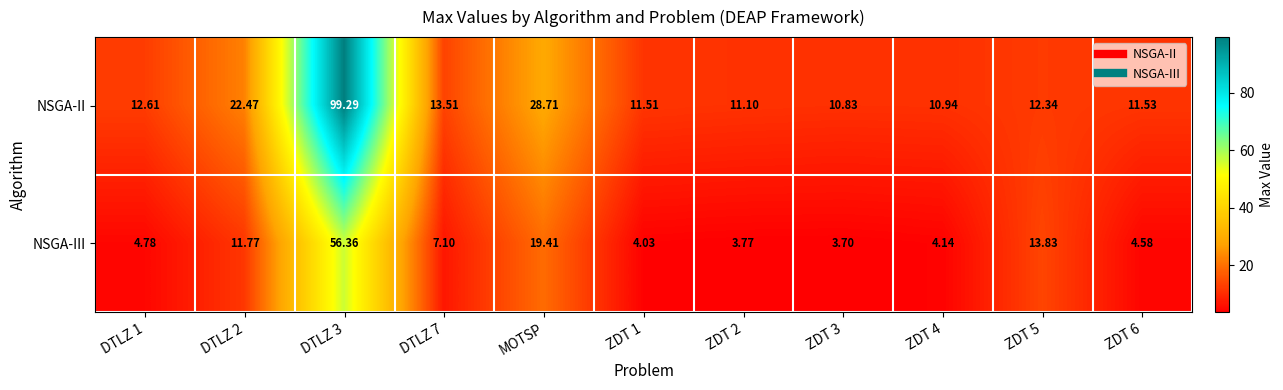

Is the value of NSGA-II at DTLZ 3 greater than the value of NSGA-III at DTLZ 7?

Yes